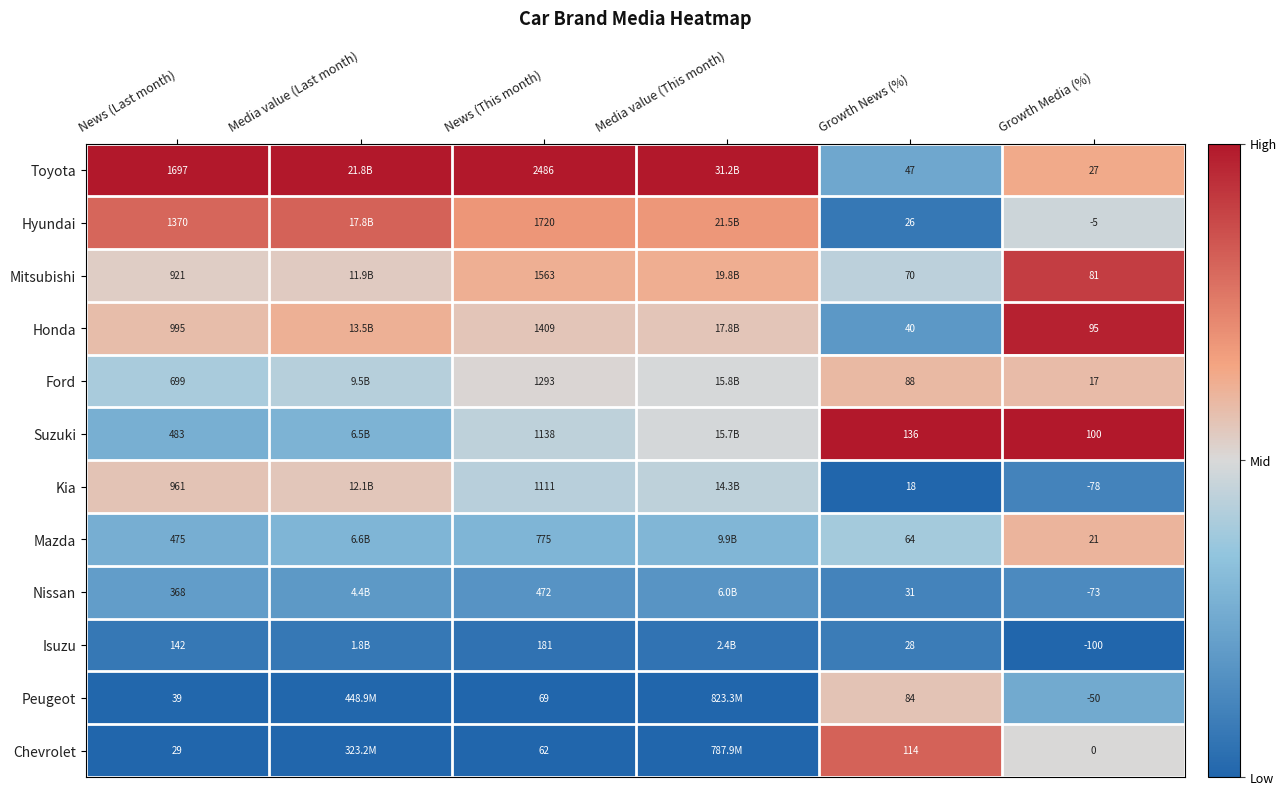

Rank the series at Growth News (%) from highest to lowest value.

Suzuki, Chevrolet, Ford, Peugeot, Mitsubishi, Mazda, Toyota, Honda, Nissan, Isuzu, Hyundai, Kia